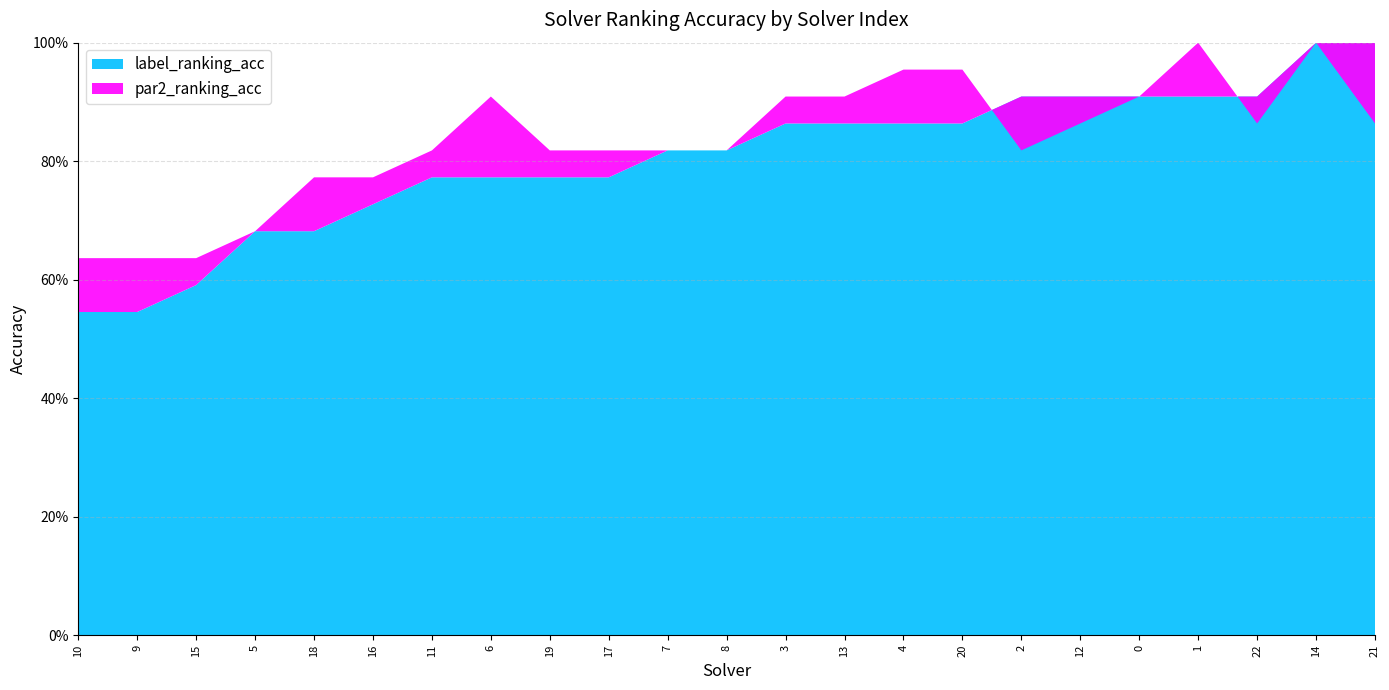

What is the sum of the label_ranking_acc values at 15 and 18?

1.3